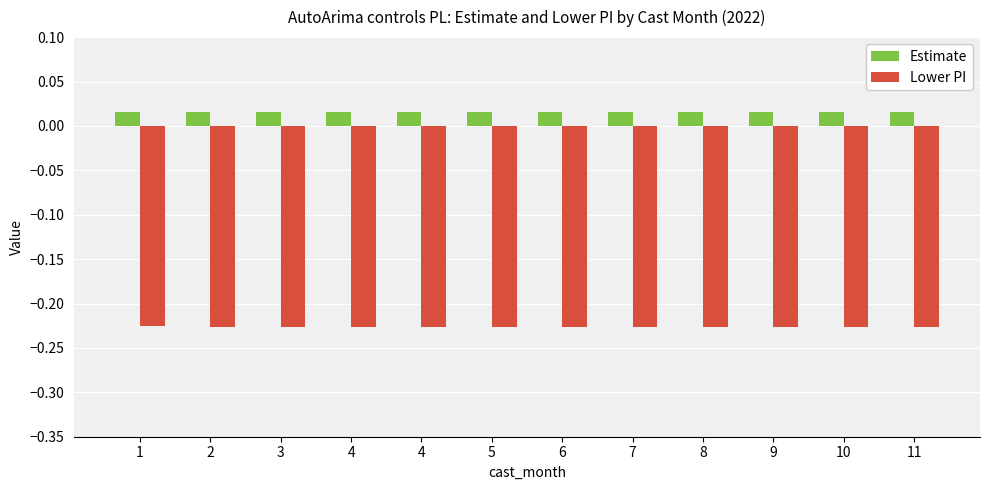

How many groups of bars are there?

12